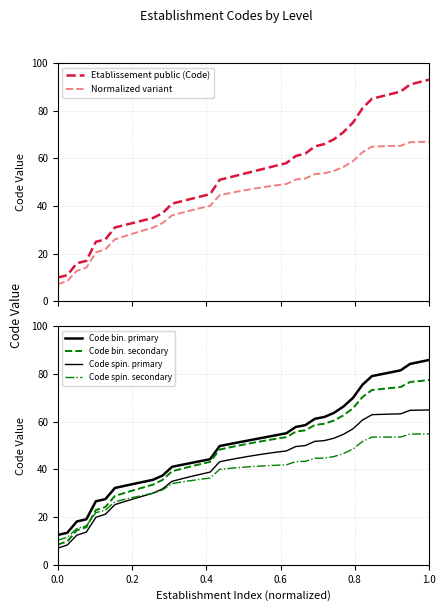

What is the maximum value for Code bin. primary?

85.9